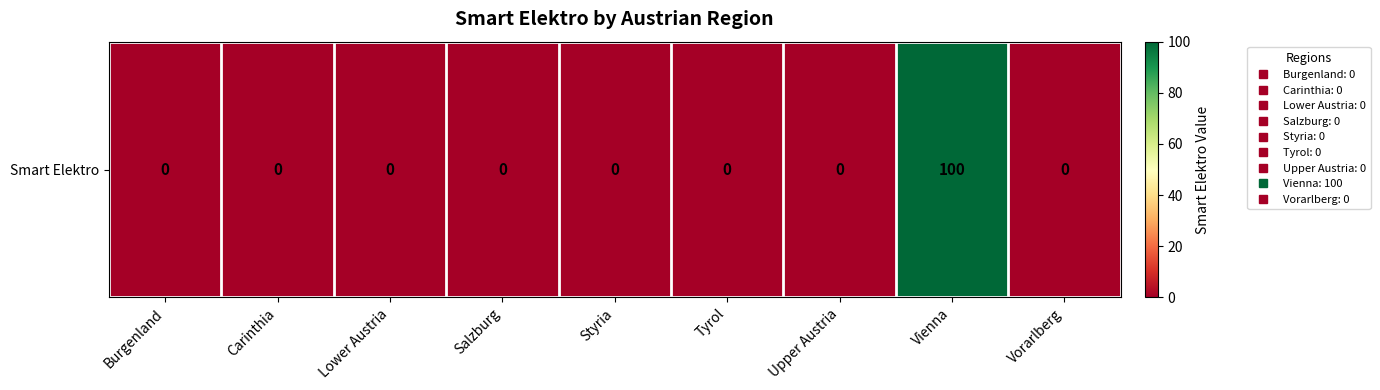

The value at Styria is -37. True or false?

False